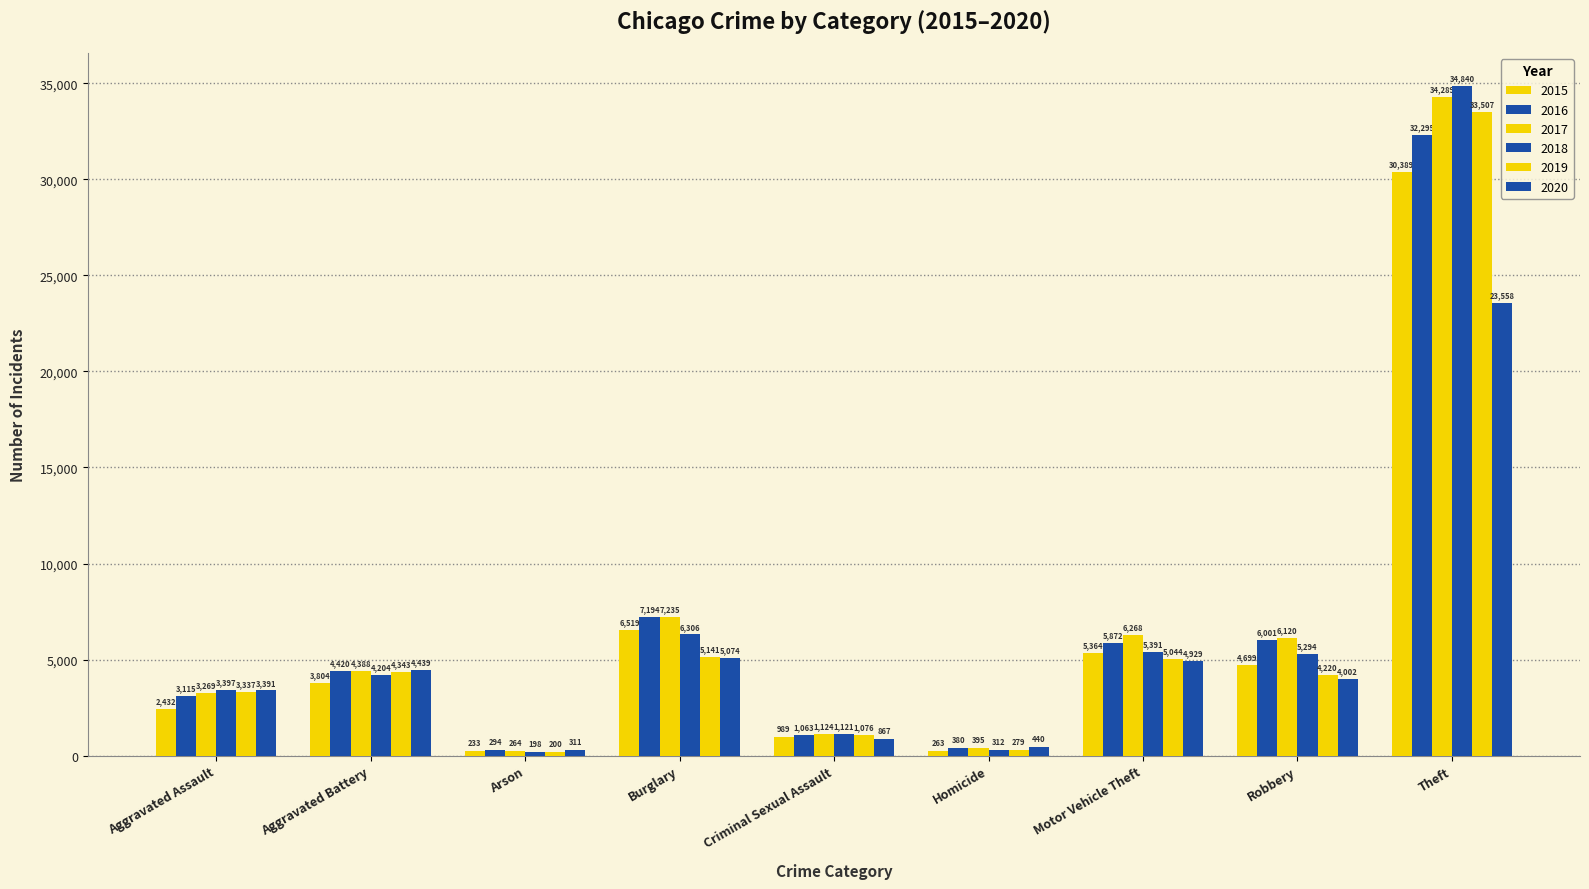

Is it true that 2016 equals 453 at Arson?

False